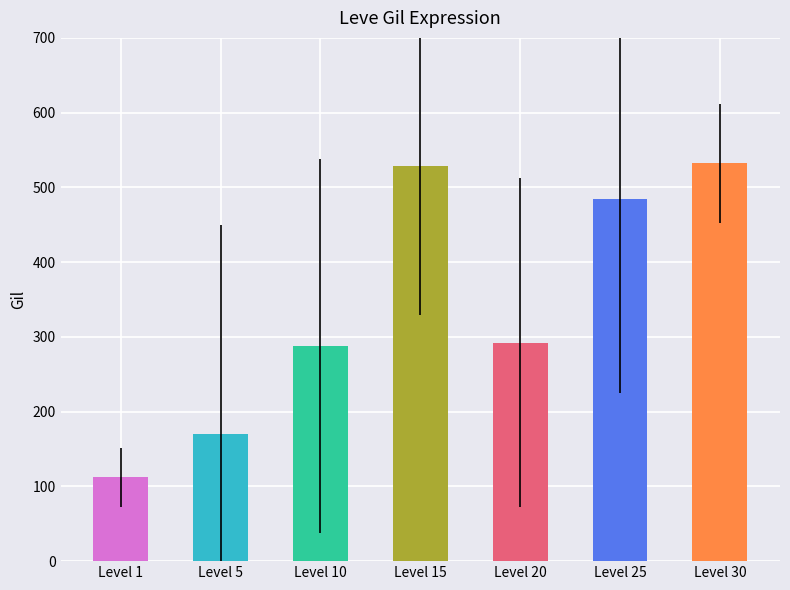

Which has a higher value, Level 30 or Level 25?

Level 30